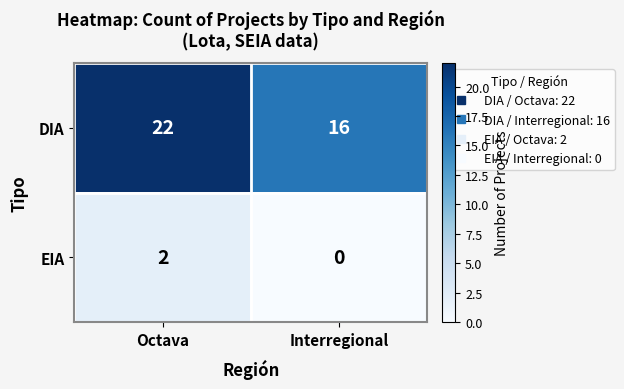

Reading left to right, what are all the values shown in this chart?

DIA: 22	16
EIA: 2	0